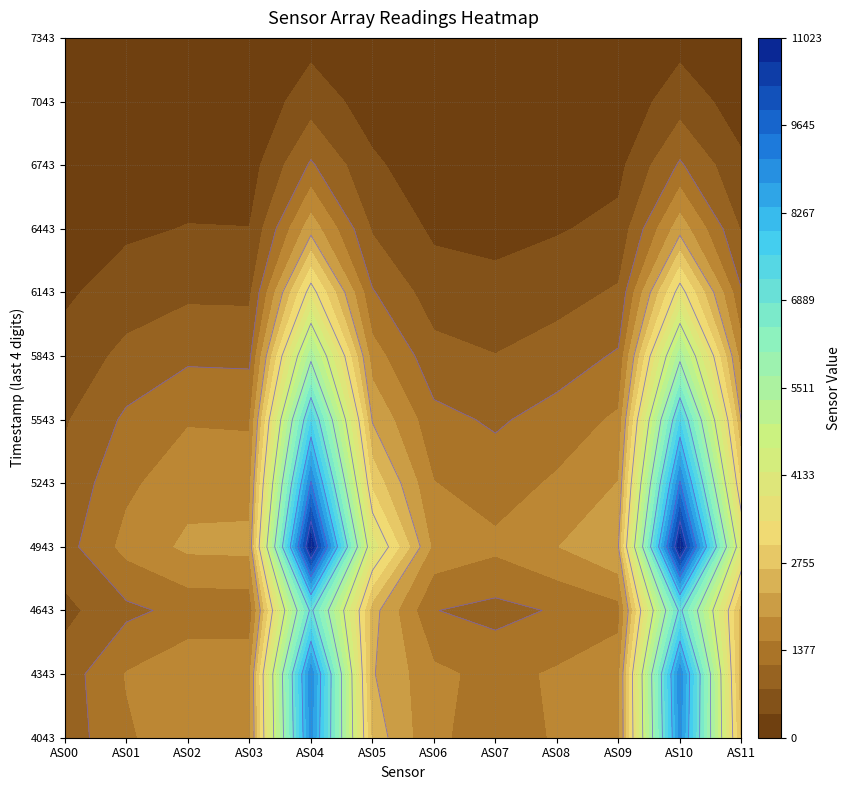

True or false: AS01 has a value of 736 at 947125543.

False